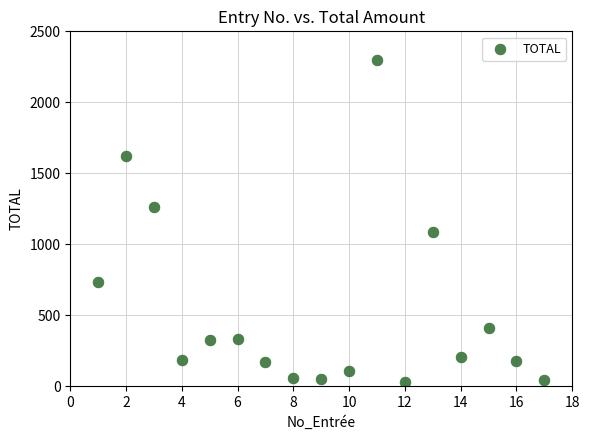

What is the range of X values (max minus min)?

16.0